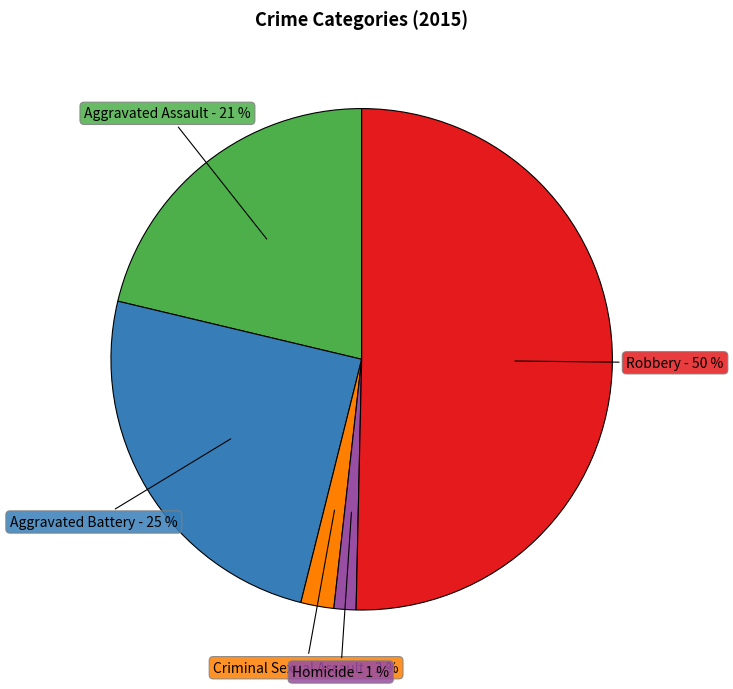

How many slices are in this pie chart?

5